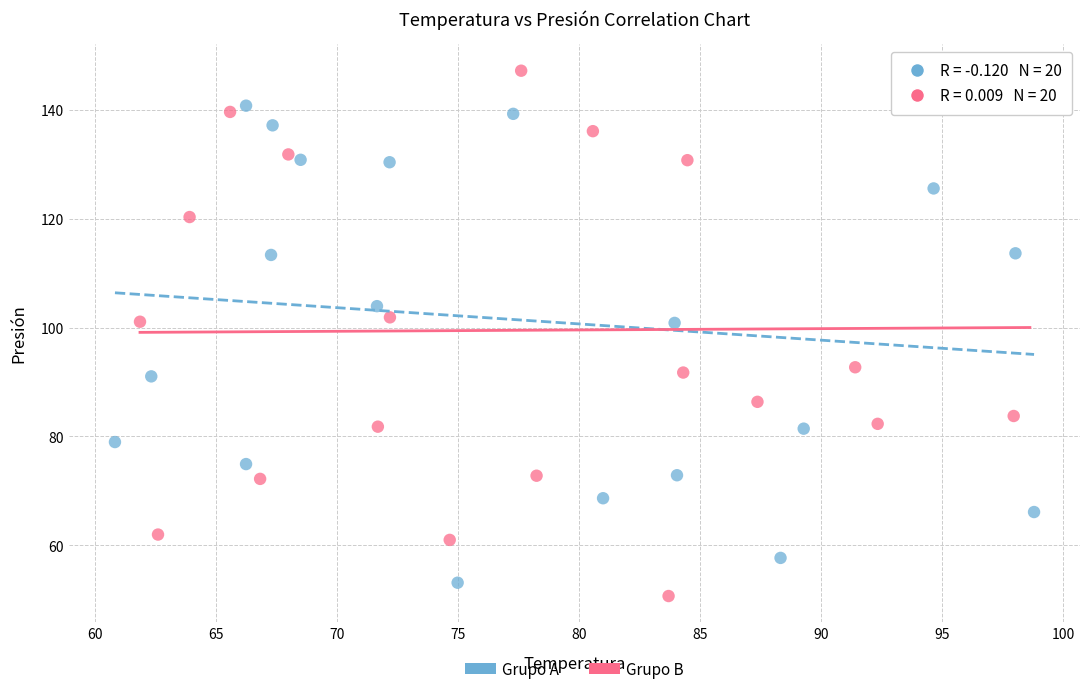

Which series reaches the minimum Y coordinate?

Grupo B